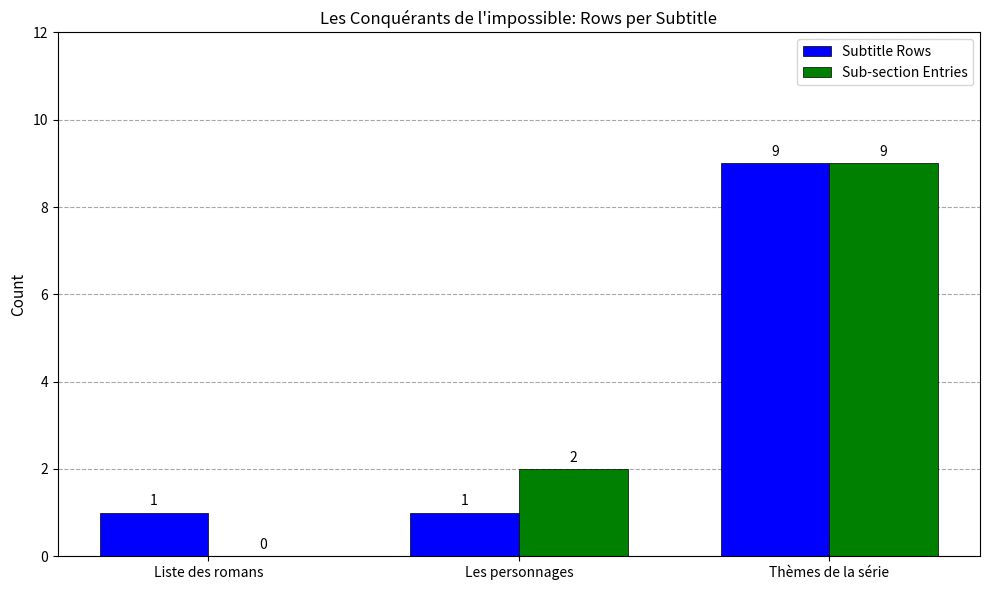

Reading left to right, list all the values displayed in this chart.

Subtitle Rows: Liste des romans=1	Les personnages=1	Thèmes de la série=9
Sub-section Entries: Liste des romans=0	Les personnages=2	Thèmes de la série=9